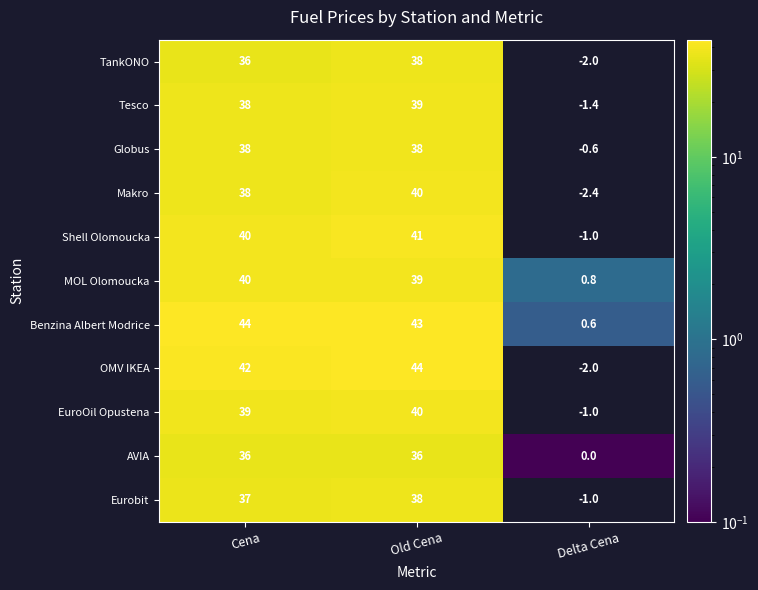

Count the AVIA values in the range 0 to 36.

3